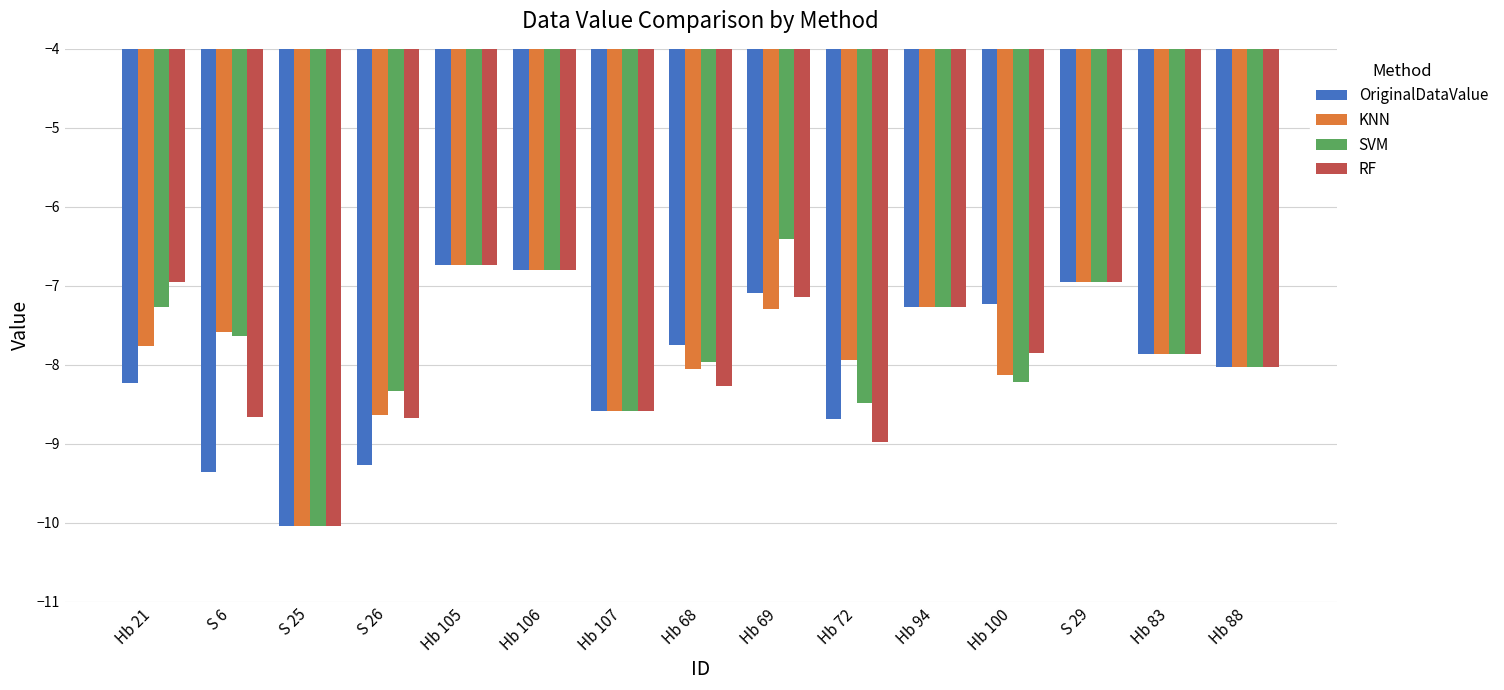

How many bars are there in total?

60